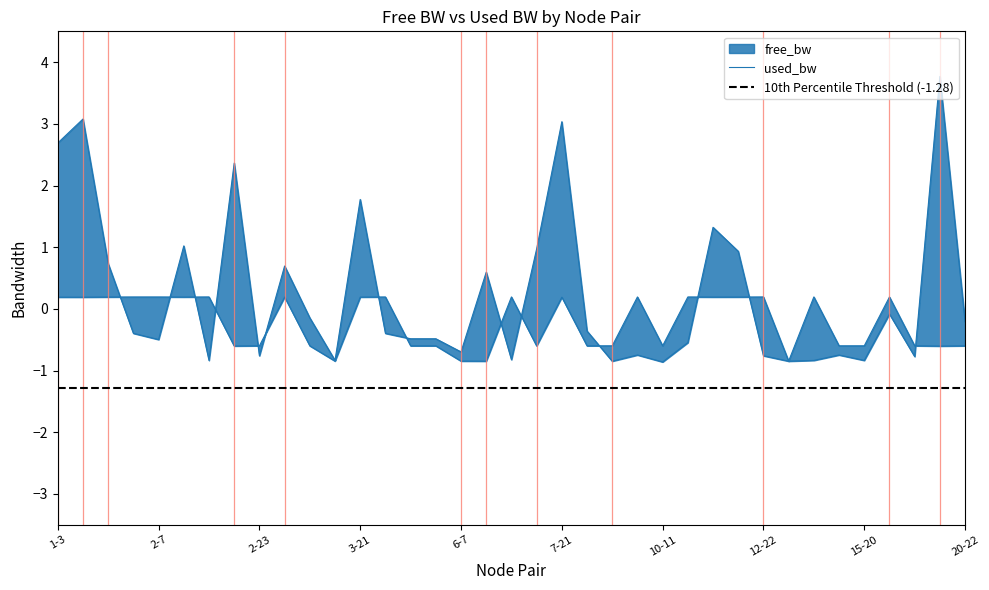

The used_bw series shows -0.4 at 13-17. True or false?

False